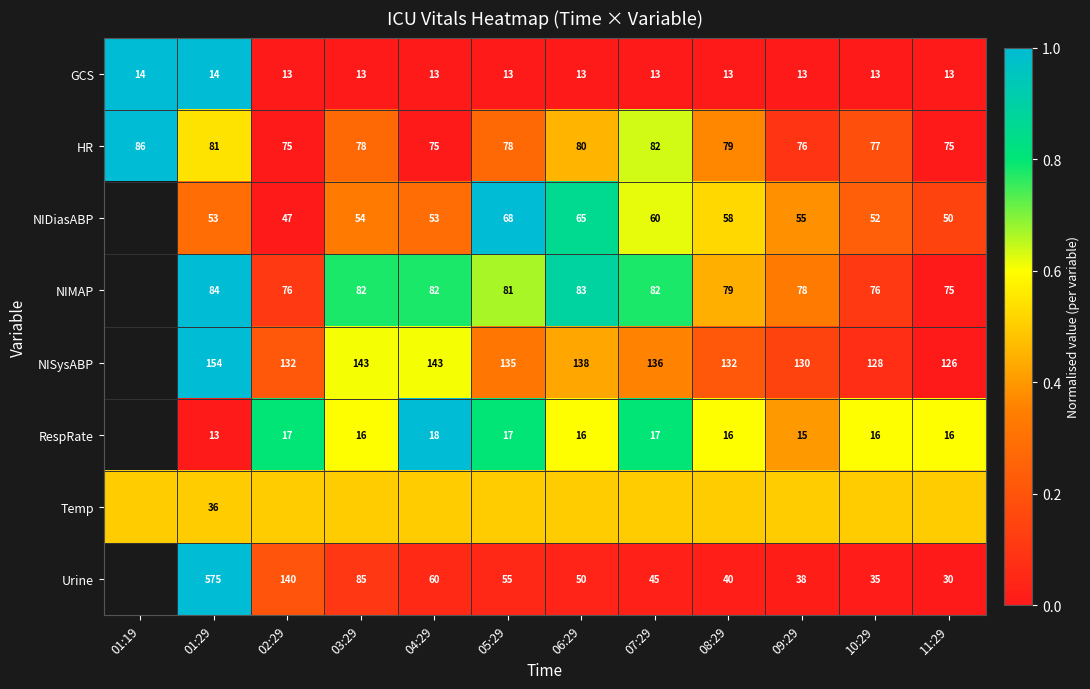

The value of GCS at 11:29 is 17.4. True or false?

False